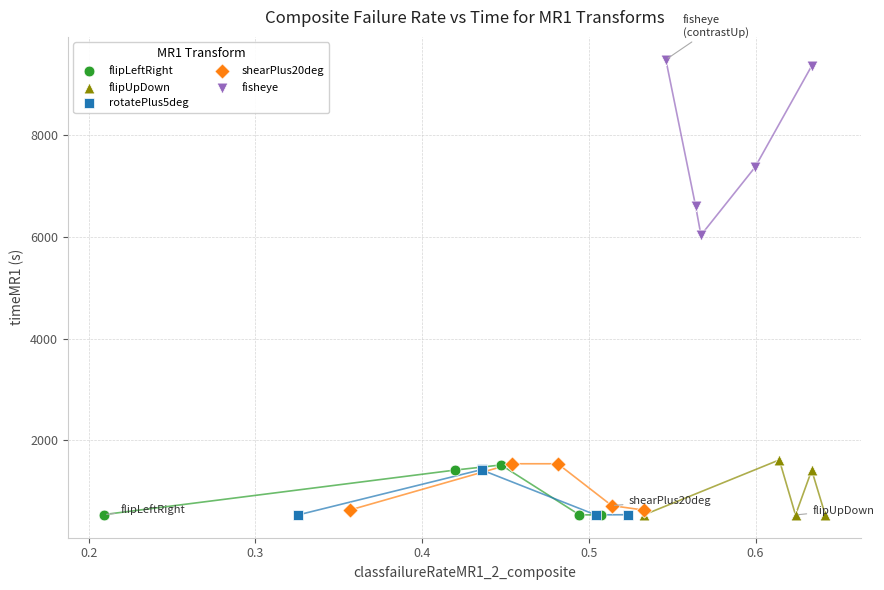

Which series contains the highest Y value?

fisheye